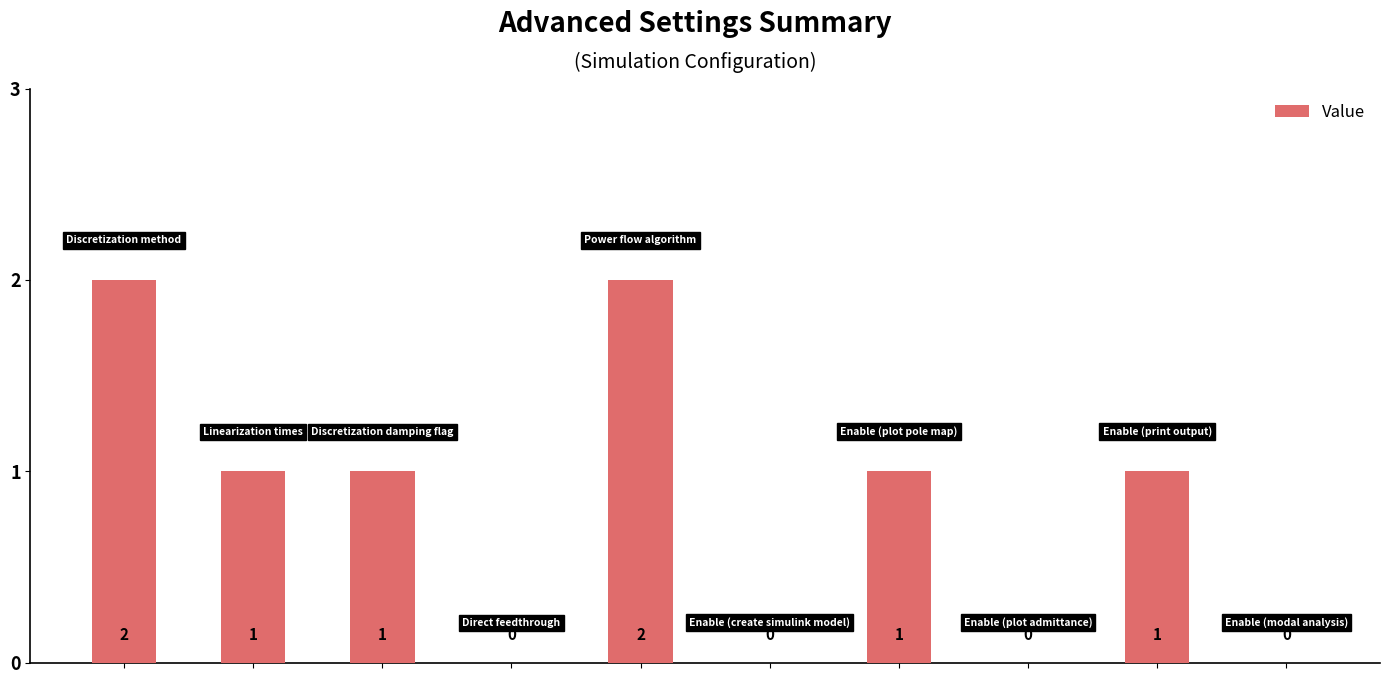

Are the bars horizontal?

No